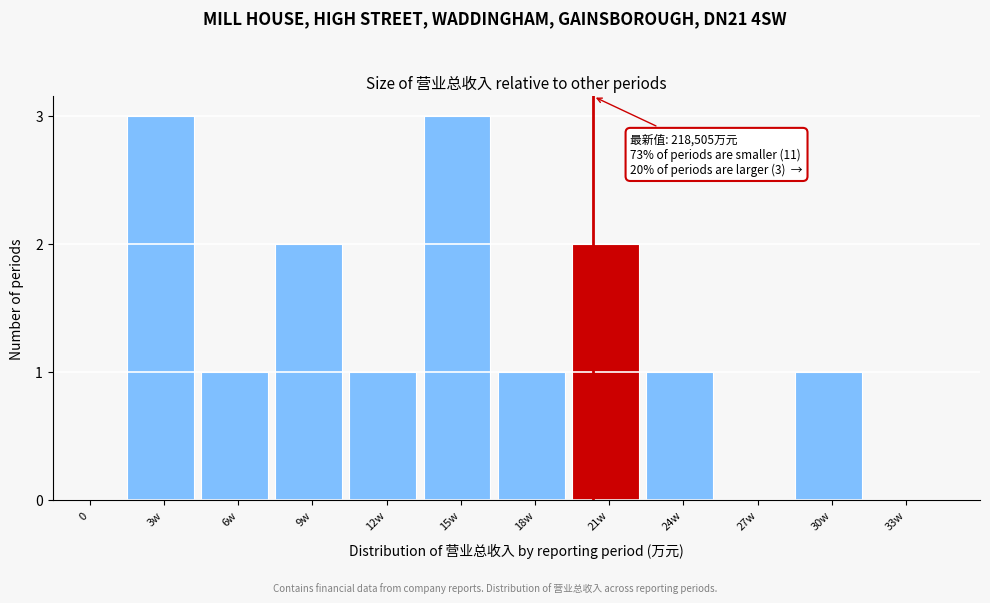

Reading left to right, what are all the values shown in this chart?

0=0	3w=3	6w=1	9w=2	12w=1	15w=3	18w=1	21w=2	24w=1	27w=0	30w=1	33w=0